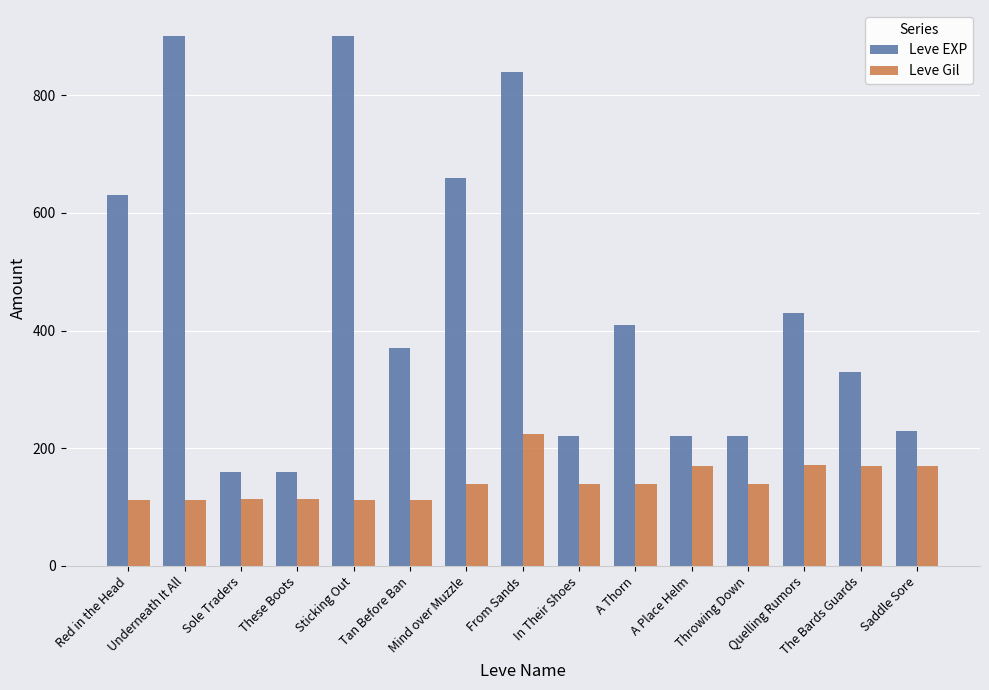

What are all the series names shown in the legend?

Leve EXP, Leve Gil